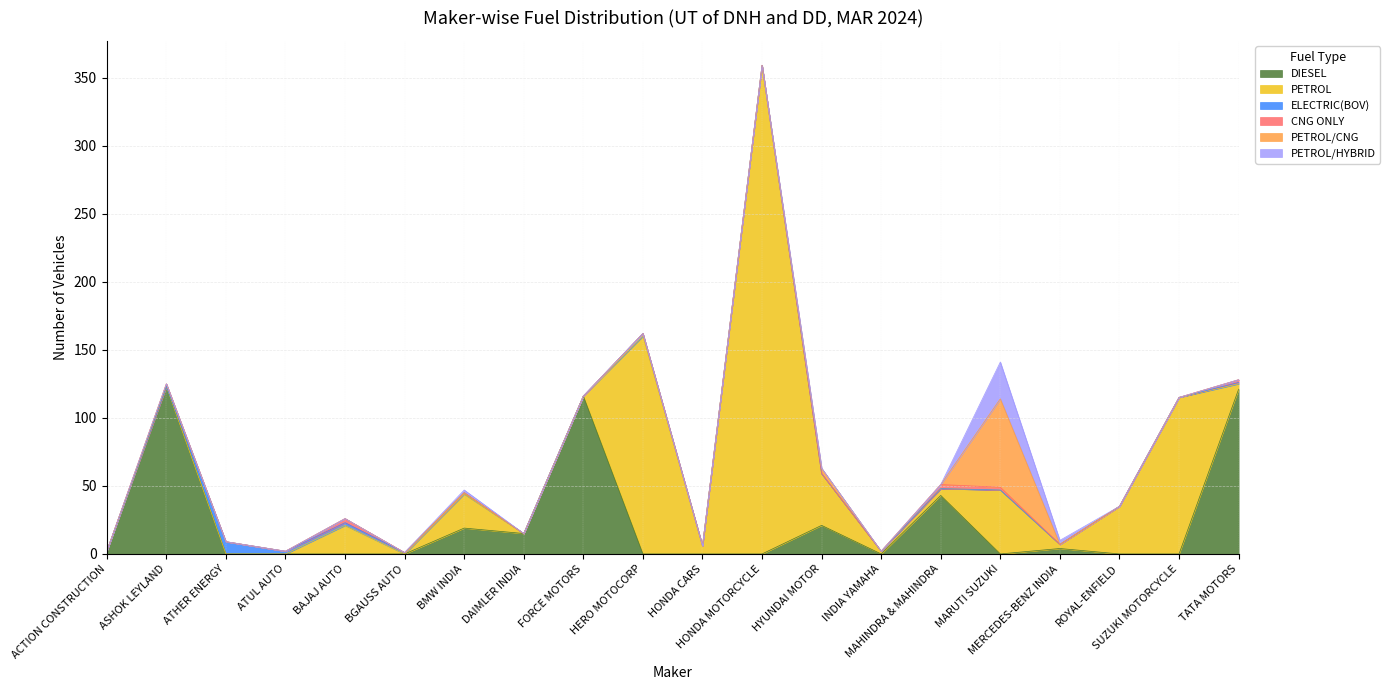

True or false: PETROL has more than 1 points higher than both neighbors.

True